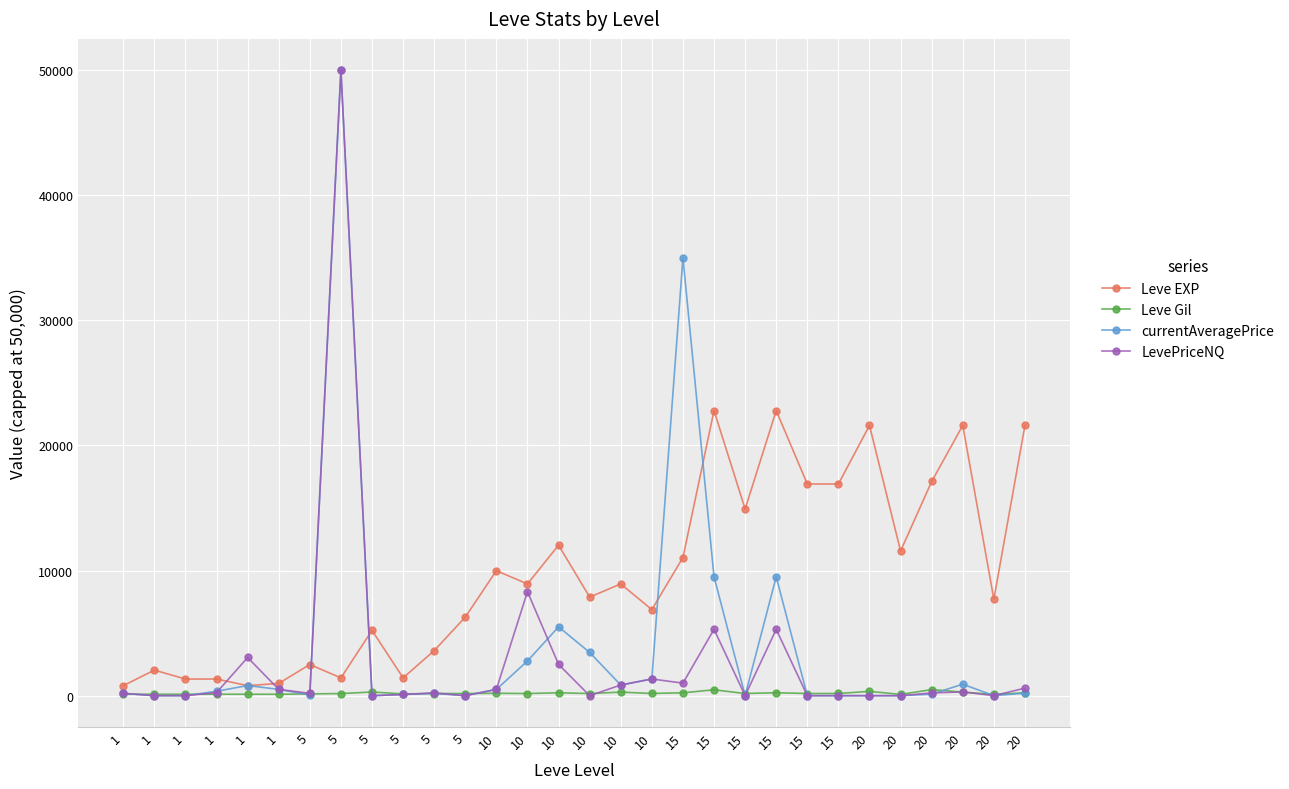

How many categories are shown in the chart?

30